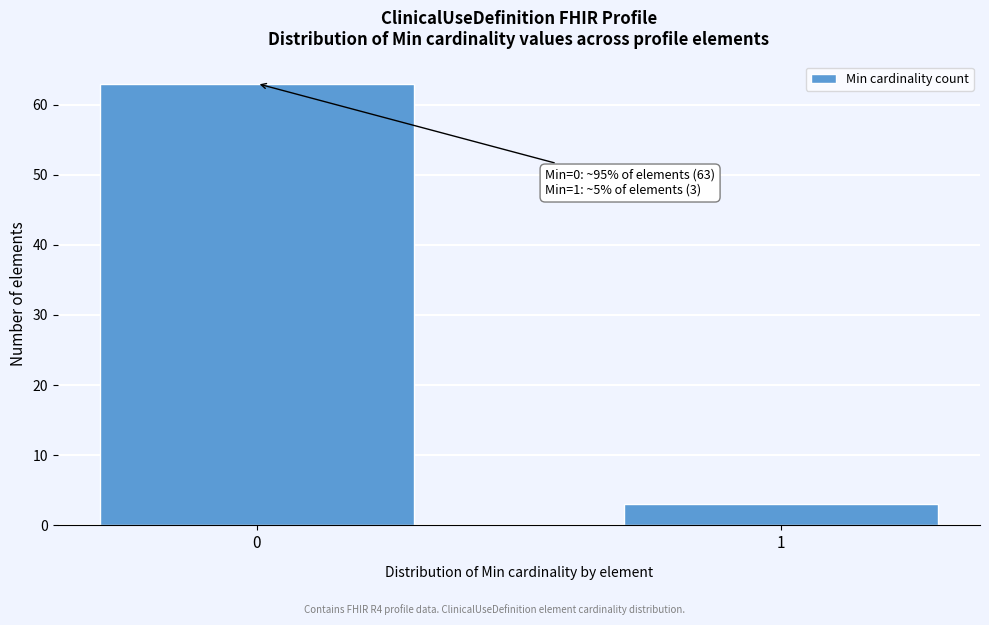

Reading left to right, what are all the values shown in this chart?

0=63	1=3